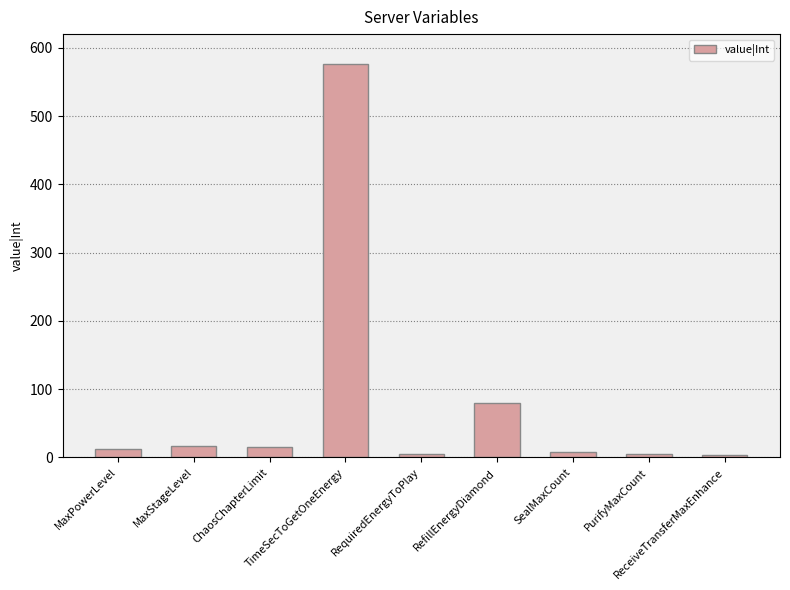

True or false: the data shows 984 at TimeSecToGetOneEnergy.

False